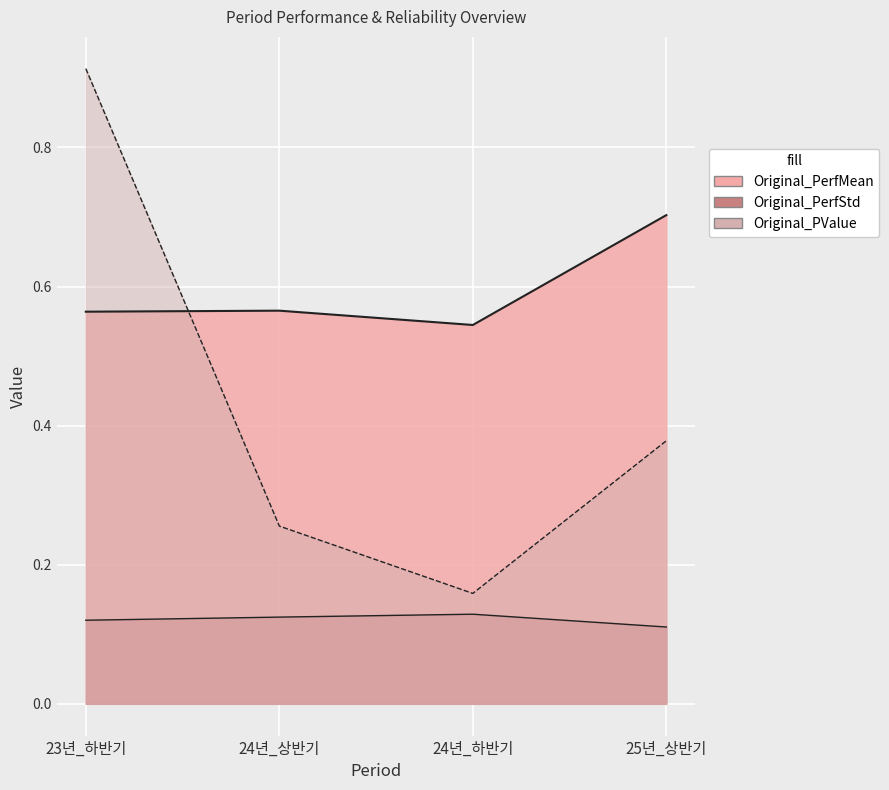

The Original_PerfMean series shows 0.9 at 23년_하반기. True or false?

False